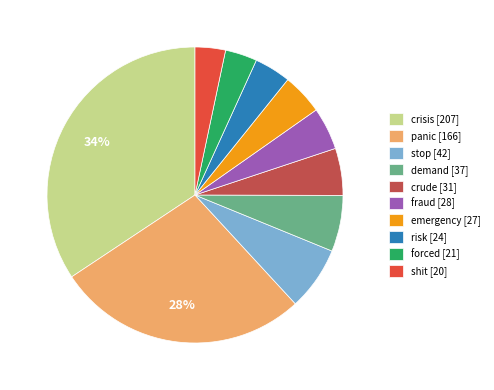

To the nearest percent, what is the average slice percentage?

10%